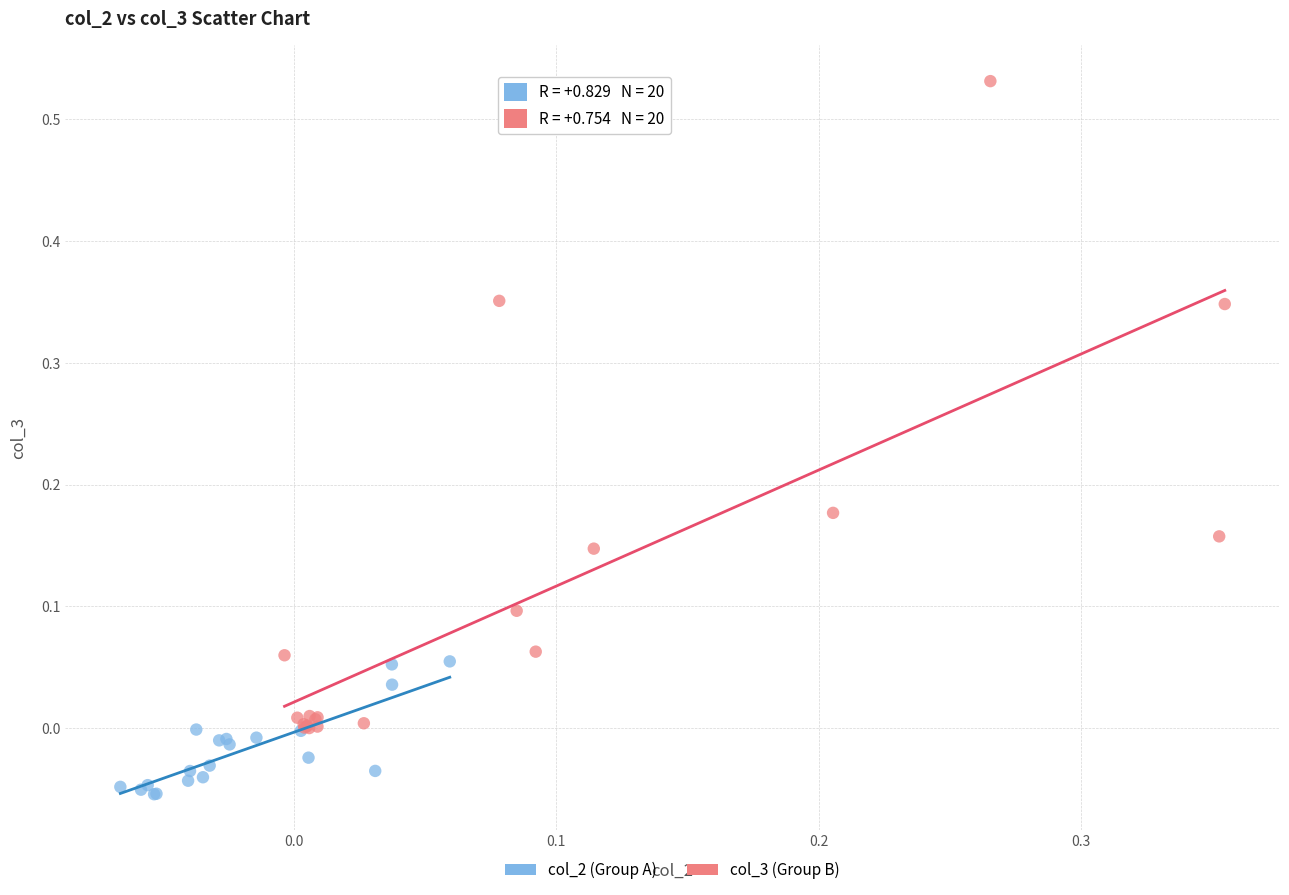

What are all the series names shown in the legend?

col_2 (Group A), col_3 (Group B)